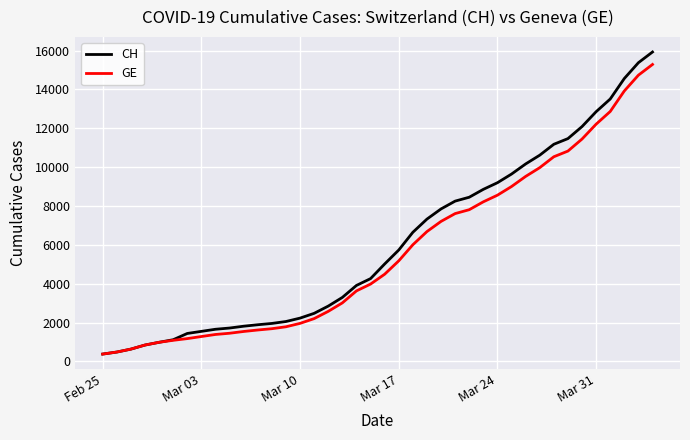

Count the number of categories in the chart.

40